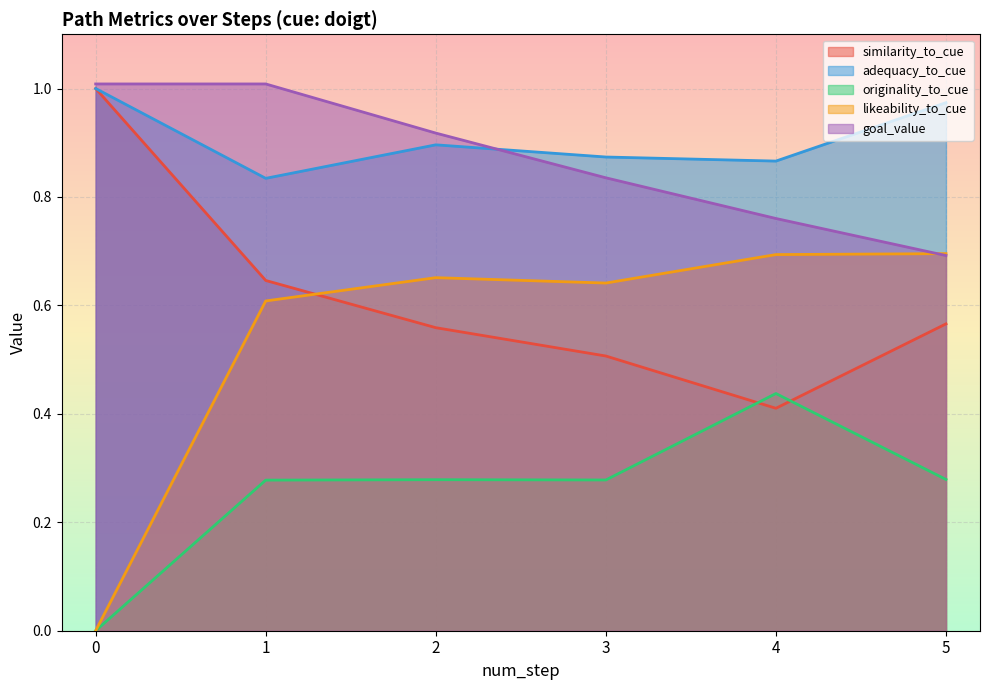

At which category is the sum across all series the highest?

1